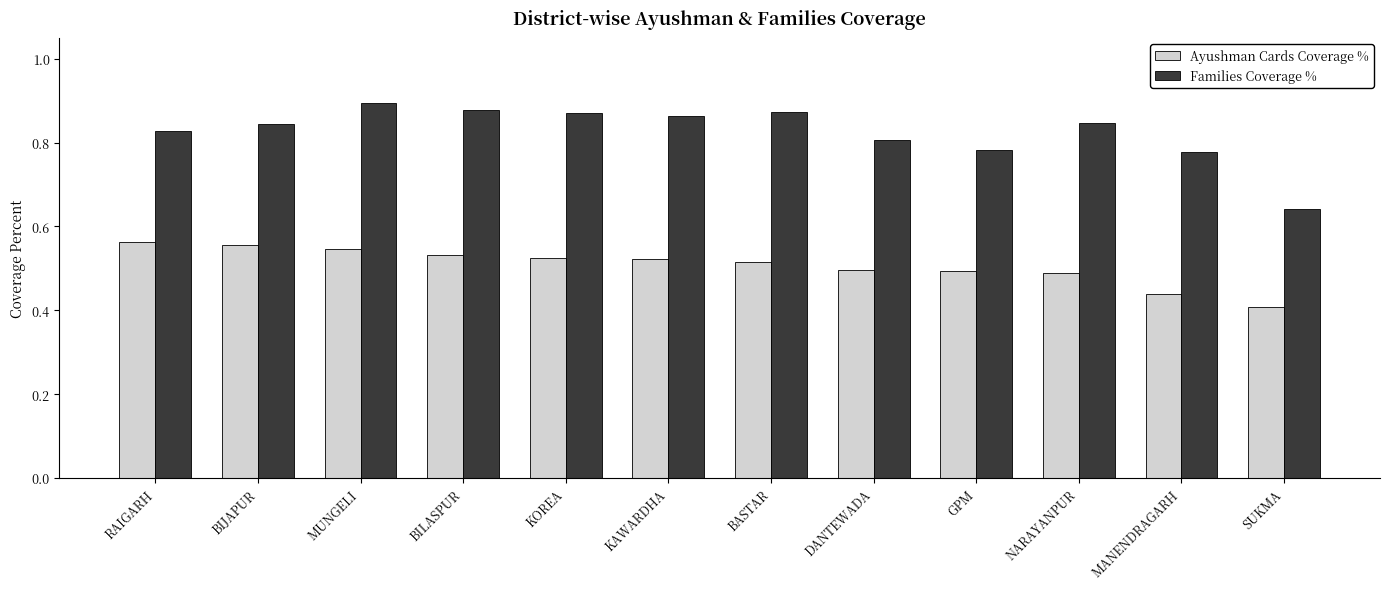

What position from the left is MANENDRAGARH?

11